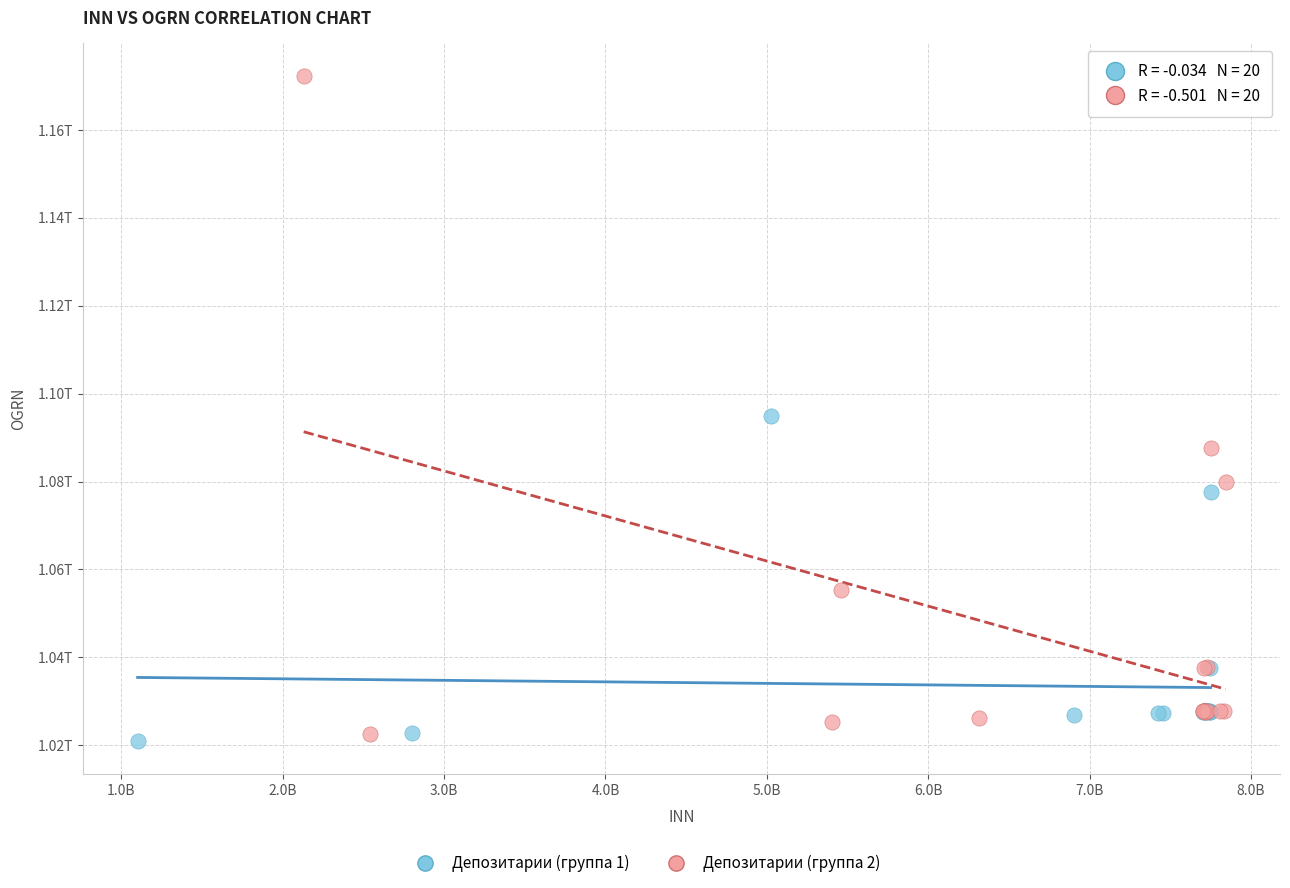

Which series has the widest spread of Y values?

Депозитарии (группа 2)